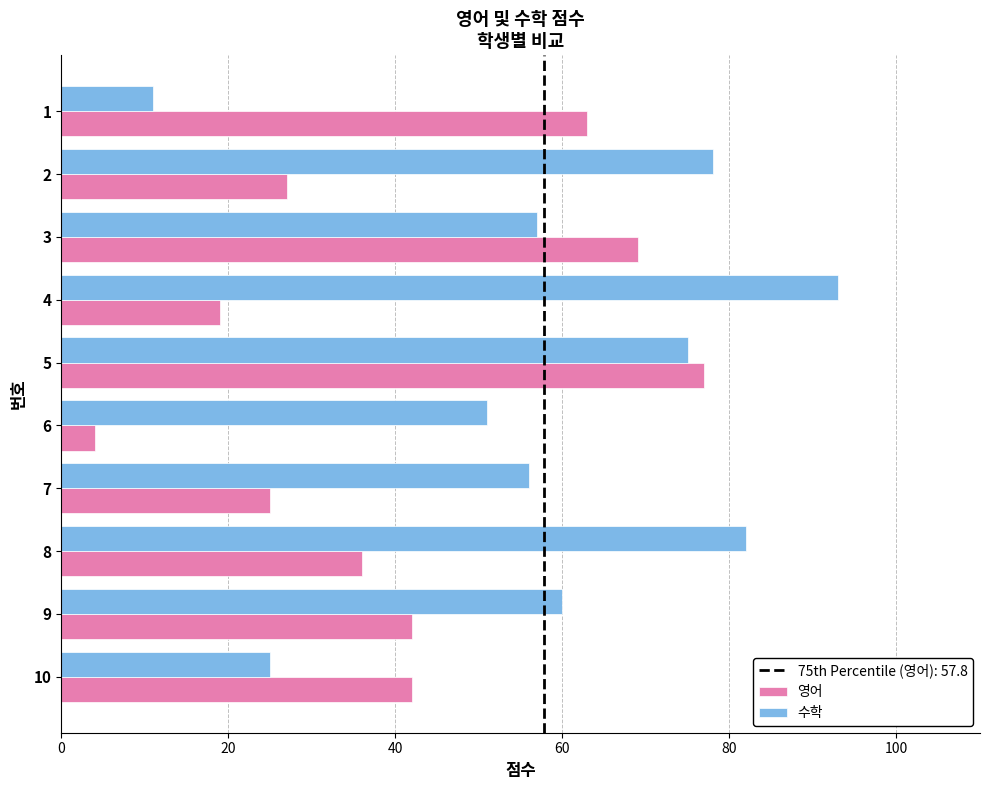

Between 5 and 9, which series saw the biggest shift?

영어